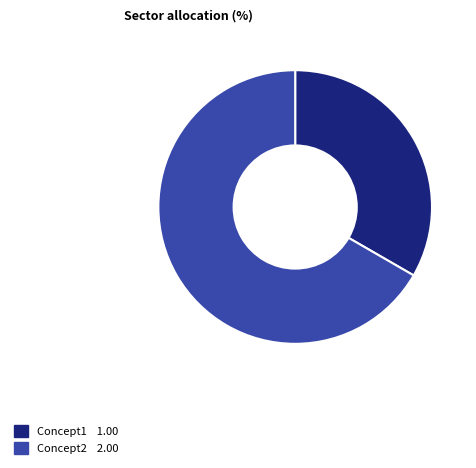

Is the sum of Concept2 and Concept1 greater than half?

Yes